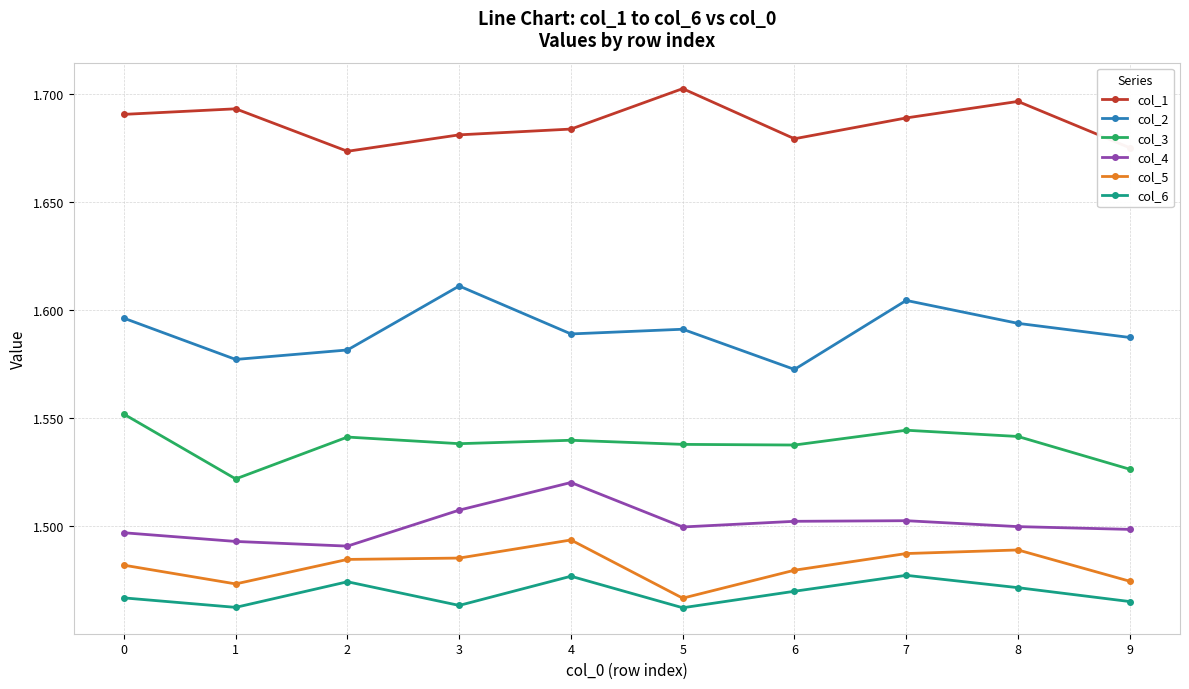

How many col_1 values are between 1 and 2?

10